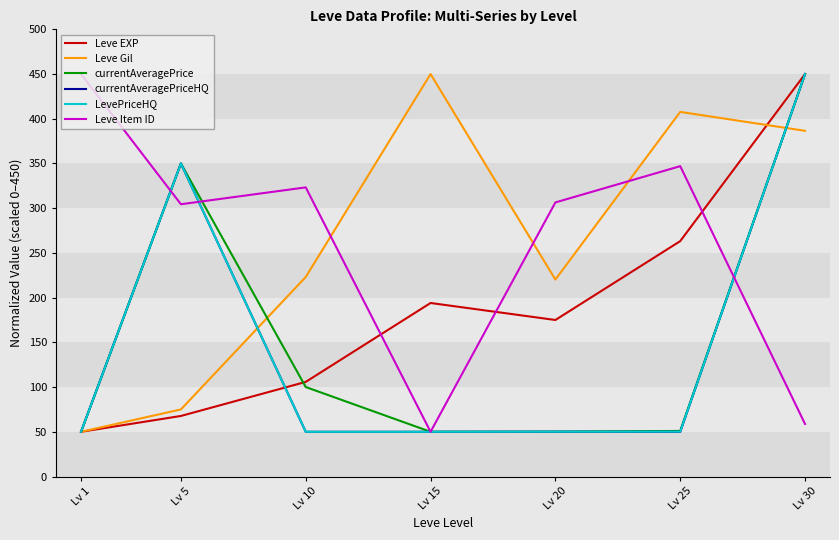

The LevePriceHQ series shows 350.0 at Lv 5. True or false?

True